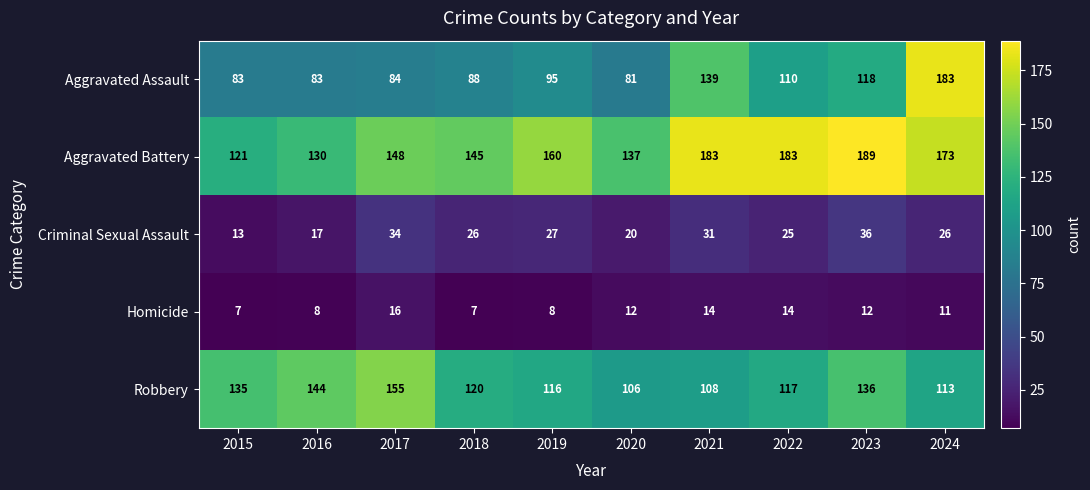

List the series in order of their peak value, lowest first.

Homicide, Criminal Sexual Assault, Robbery, Aggravated Assault, Aggravated Battery